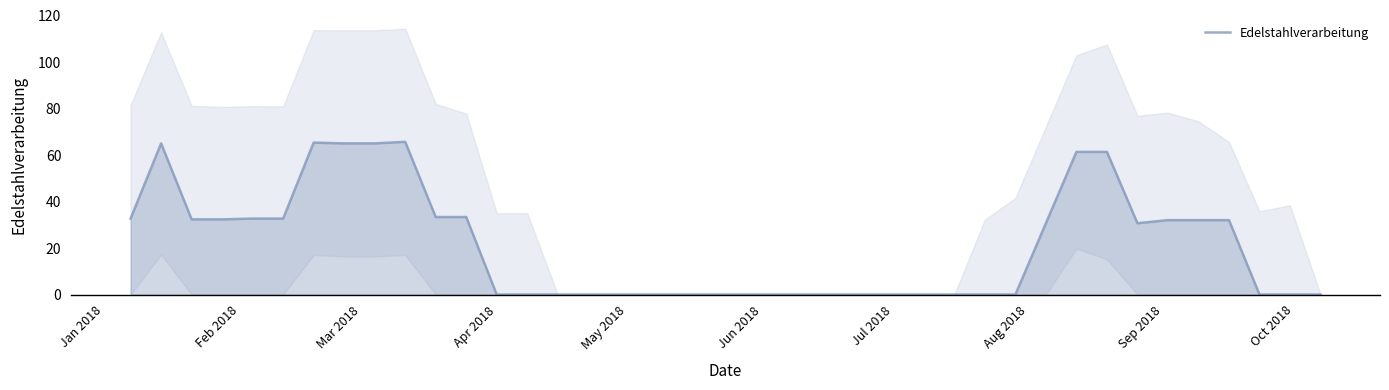

How many points are higher than both their immediate neighbors (excluding endpoints)?

3